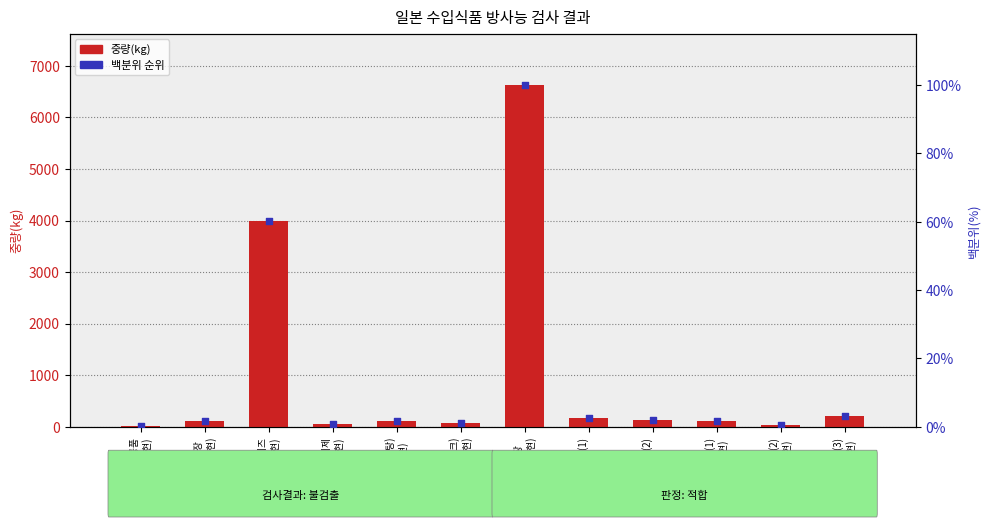

Which series contains the lowest Y value?

백분위 순위